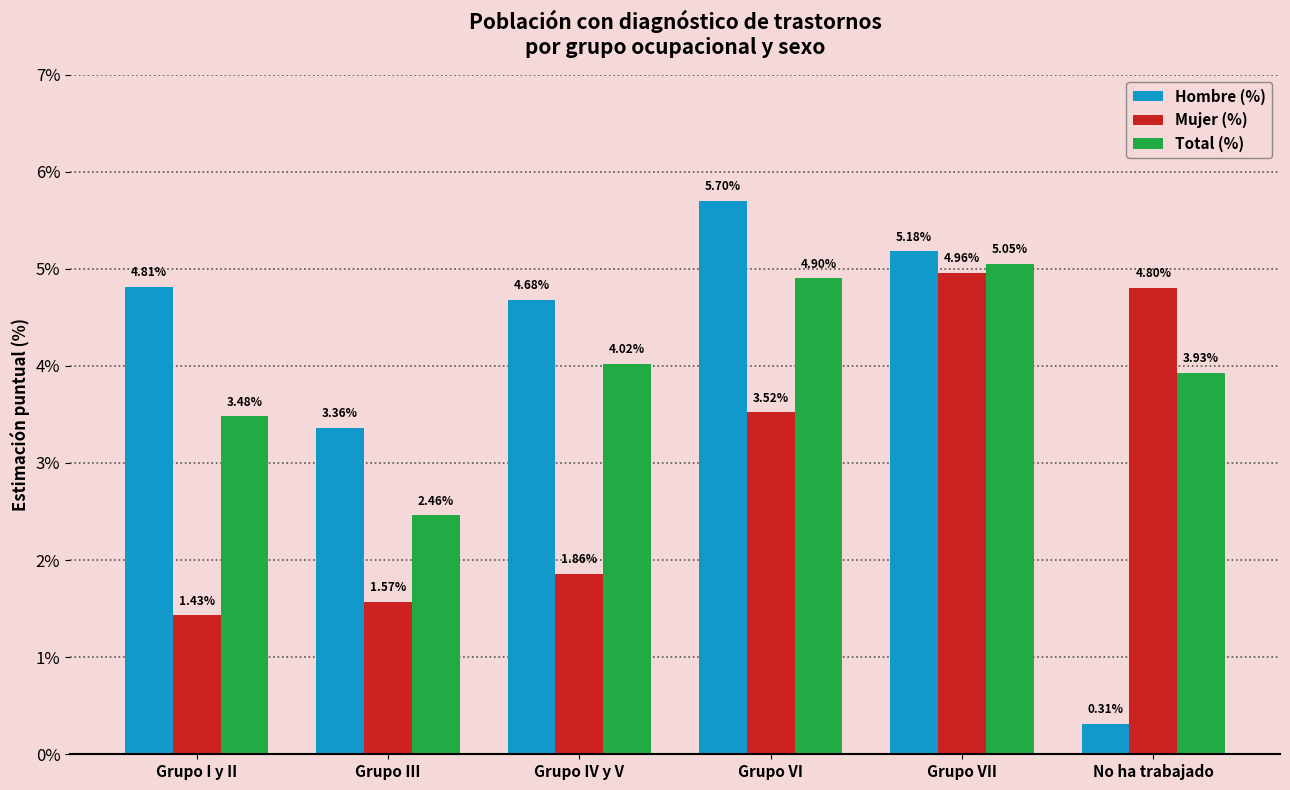

What is the difference between the maximum and minimum values in the Total (%) series?

2.6